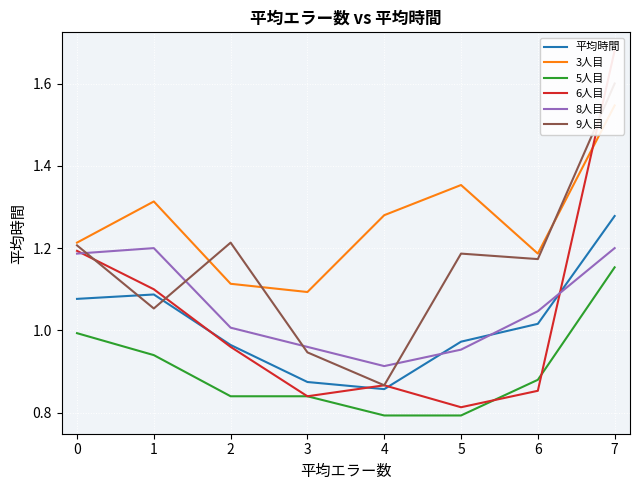

What is the value of the 8人目 point at the 1st from the left?

1.2